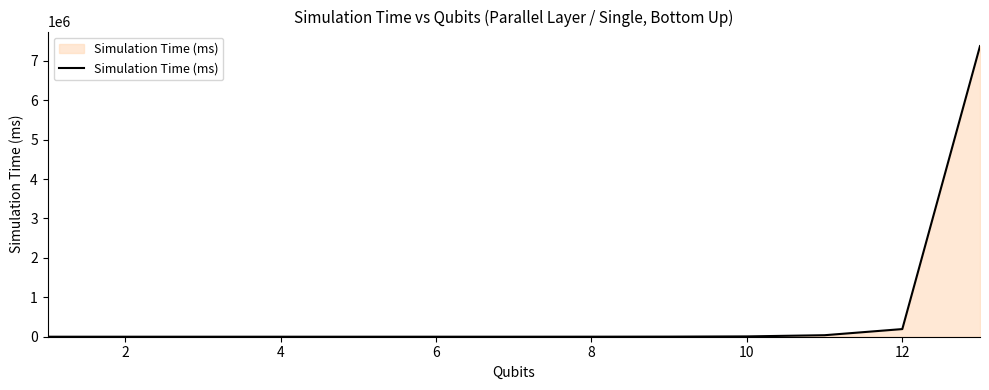

What is the greatest value displayed?

7372320.0